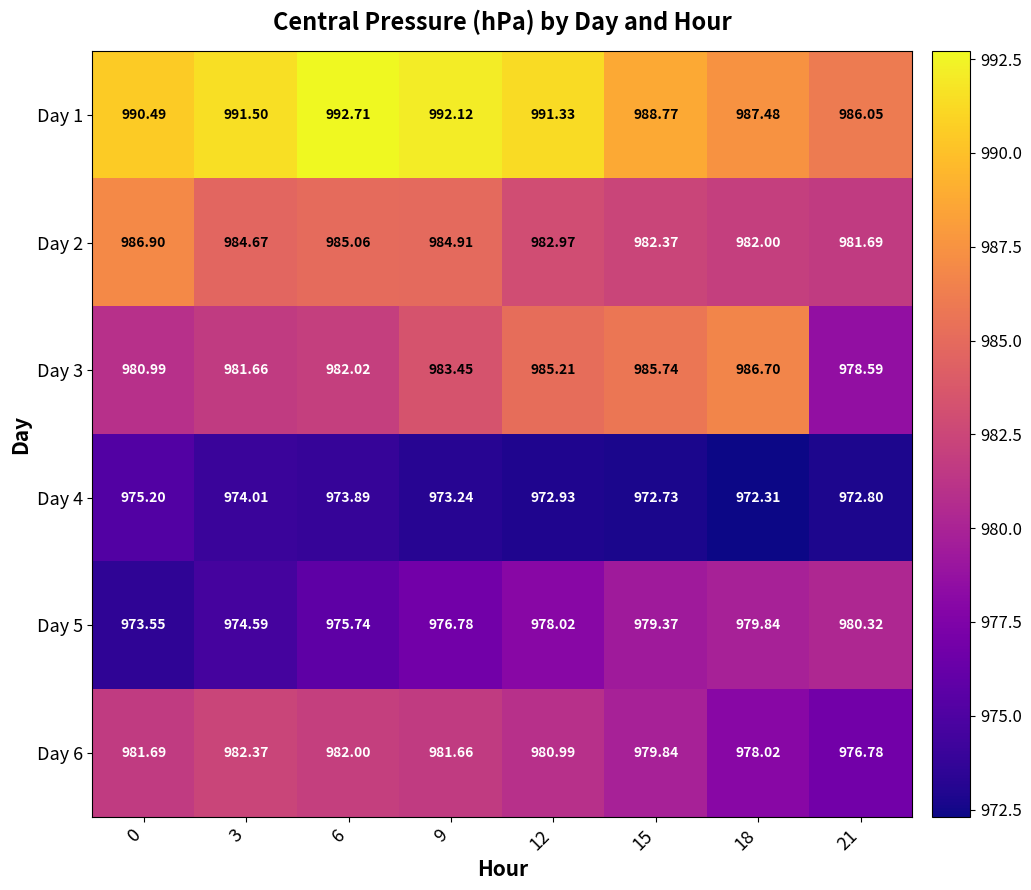

Is the value of Day 5 at 6 greater than the value of Day 1 at 18?

No